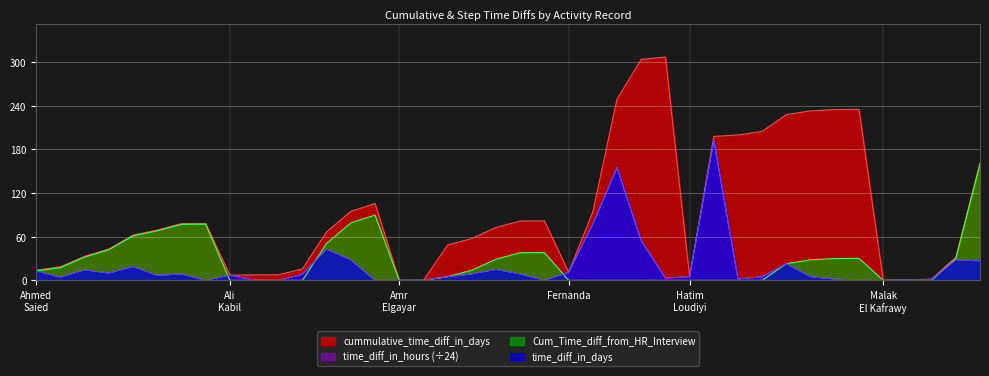

What is the label of the 29th point from the right?

Ali Kabil 4